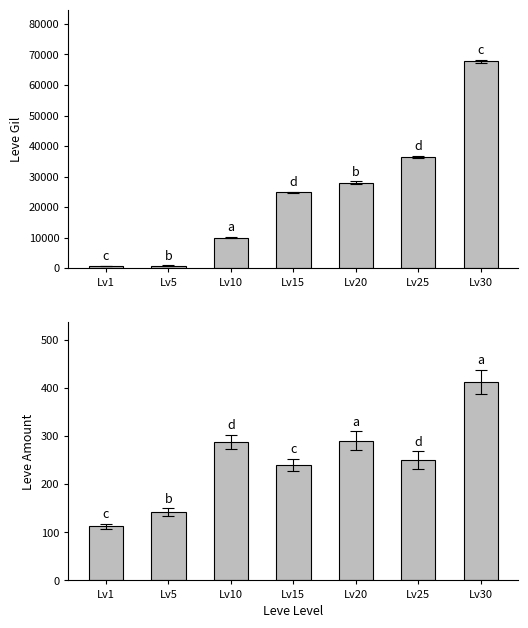

Which series changed the most between Lv15 and Lv20?

Leve Gil